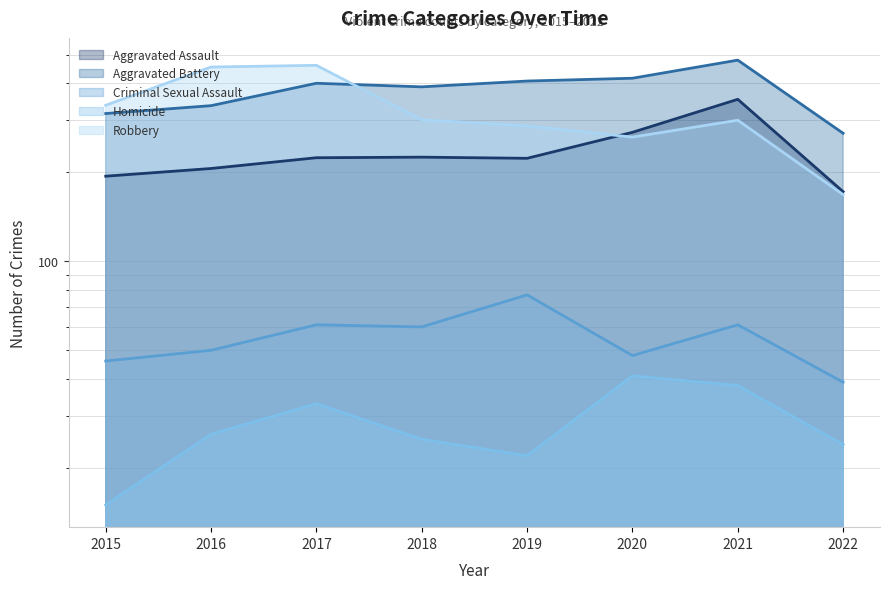

What is the sum of the Criminal Sexual Assault values at 2021 and 2015?

107